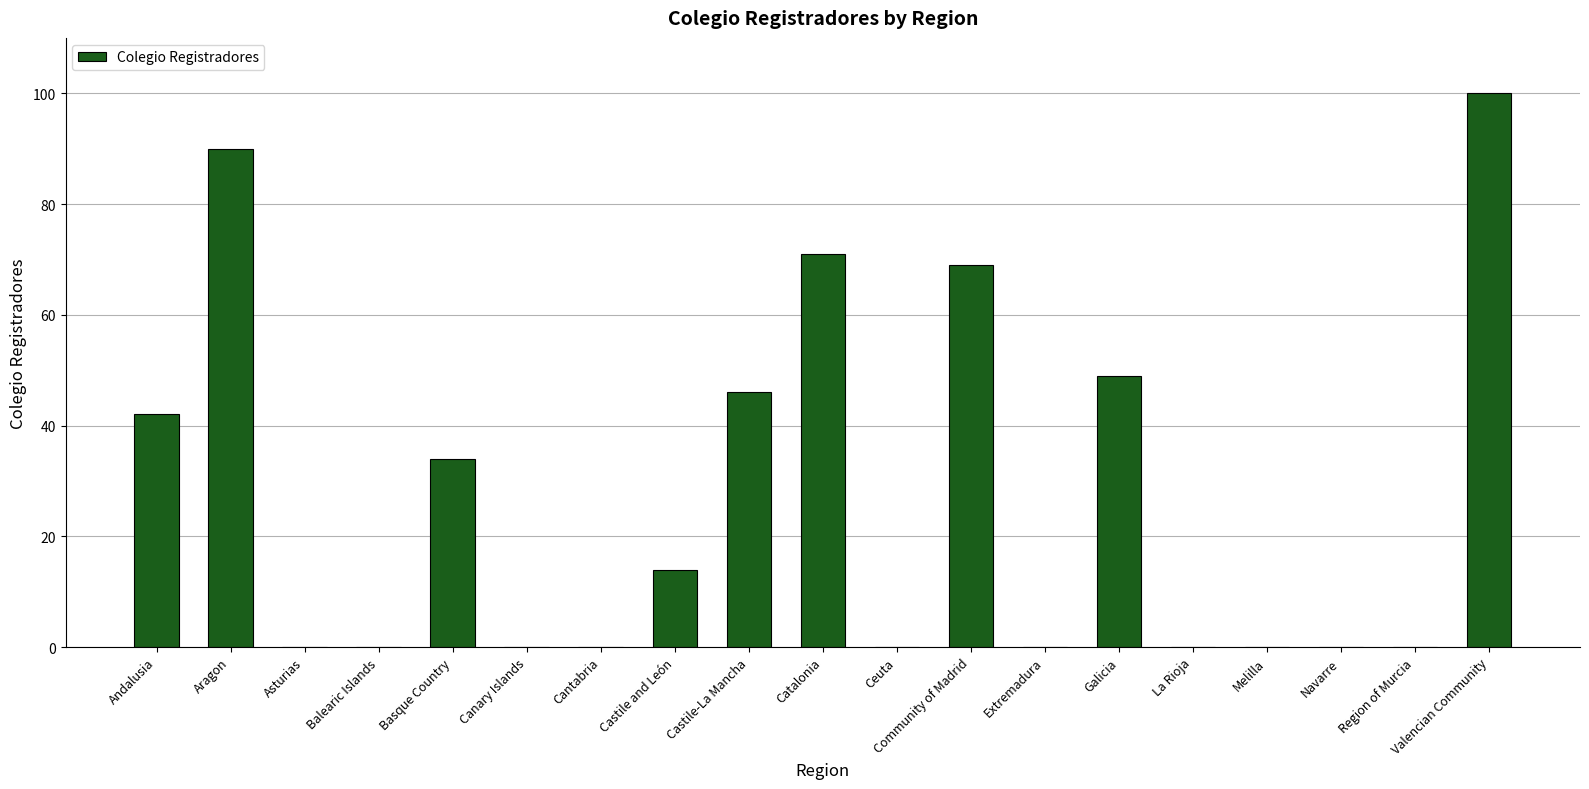

What is the change in value from Canary Islands to Galicia?

+49